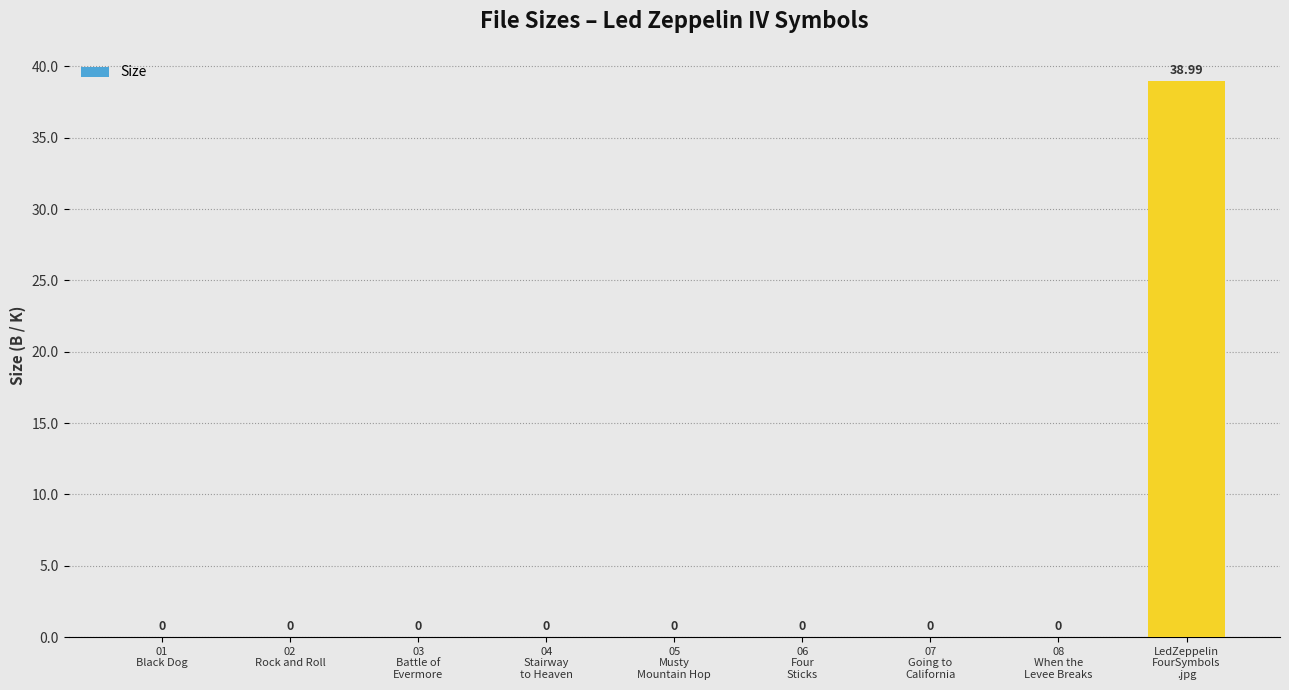

True or false: the data shows -18.8 at 01
Black Dog.

False